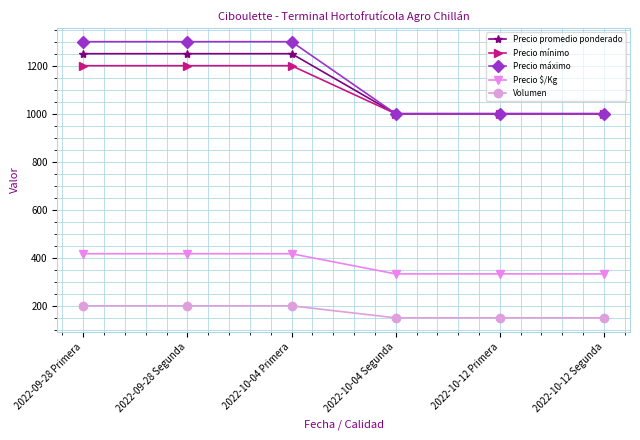

What are all the series names shown in the legend?

Precio promedio ponderado, Precio mínimo, Precio máximo, Precio $/Kg, Volumen